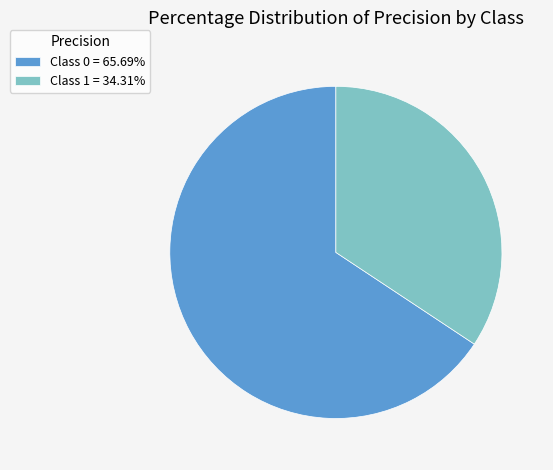

Combined, do Class 0 = 65.69% and Class 1 = 34.31% account for over 50%?

Yes